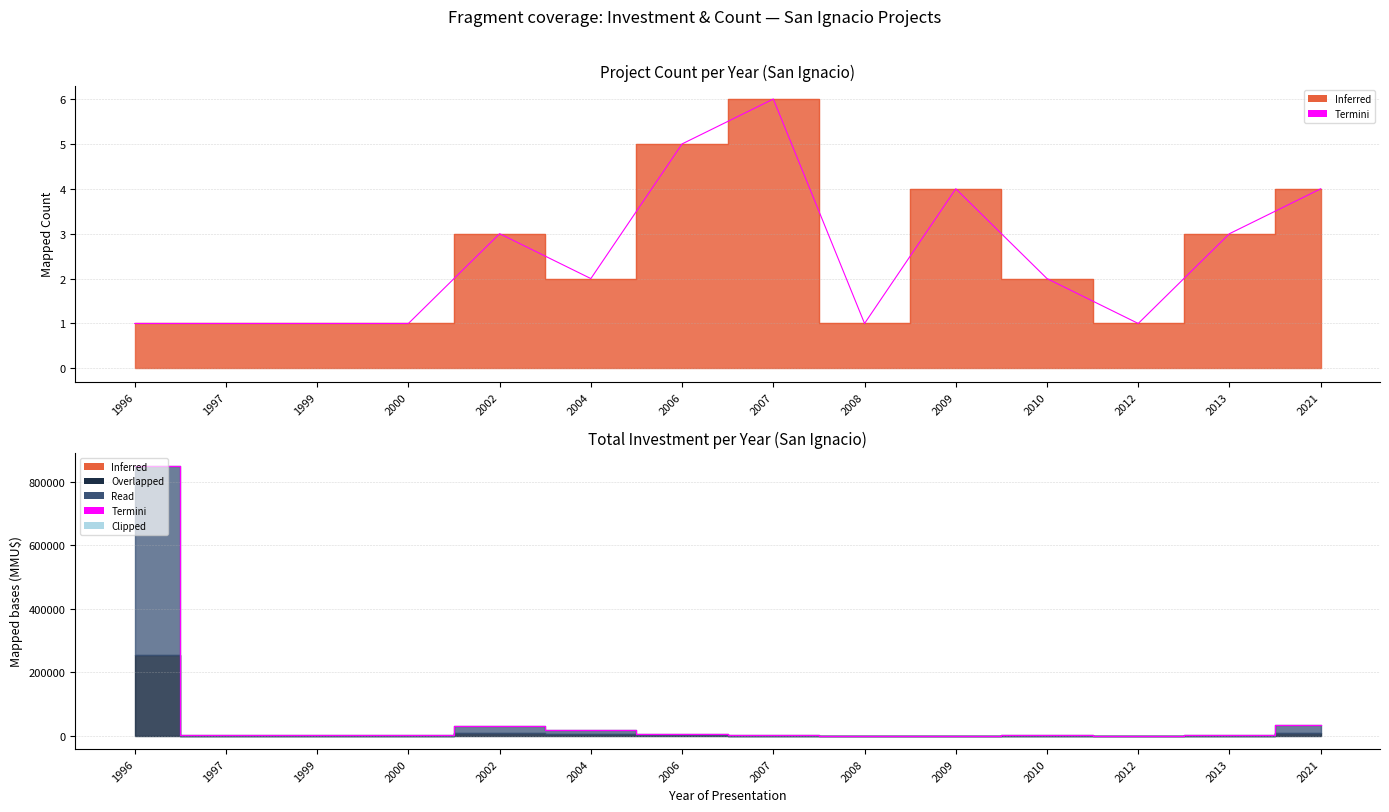

How many lines are shown in the chart?

1